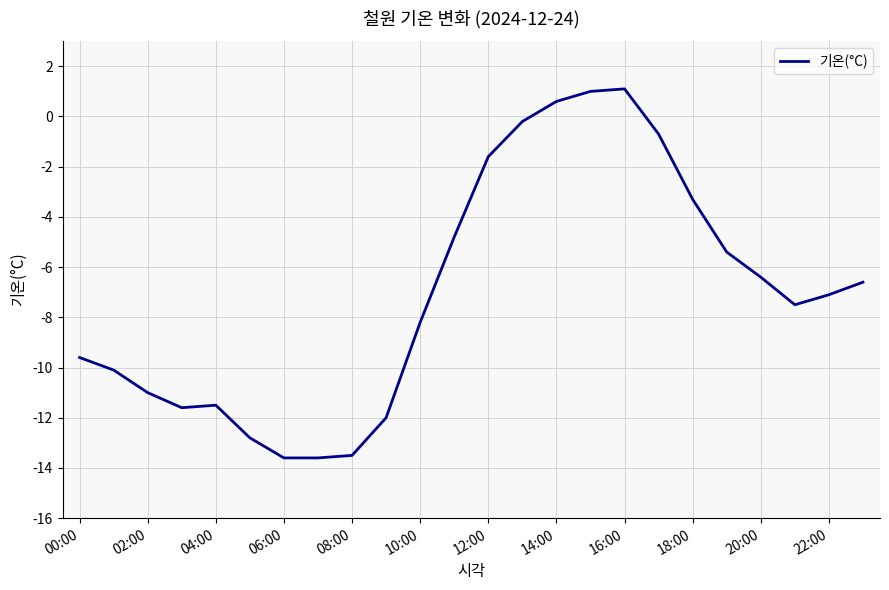

What is the difference between the maximum and second lowest values?

14.7